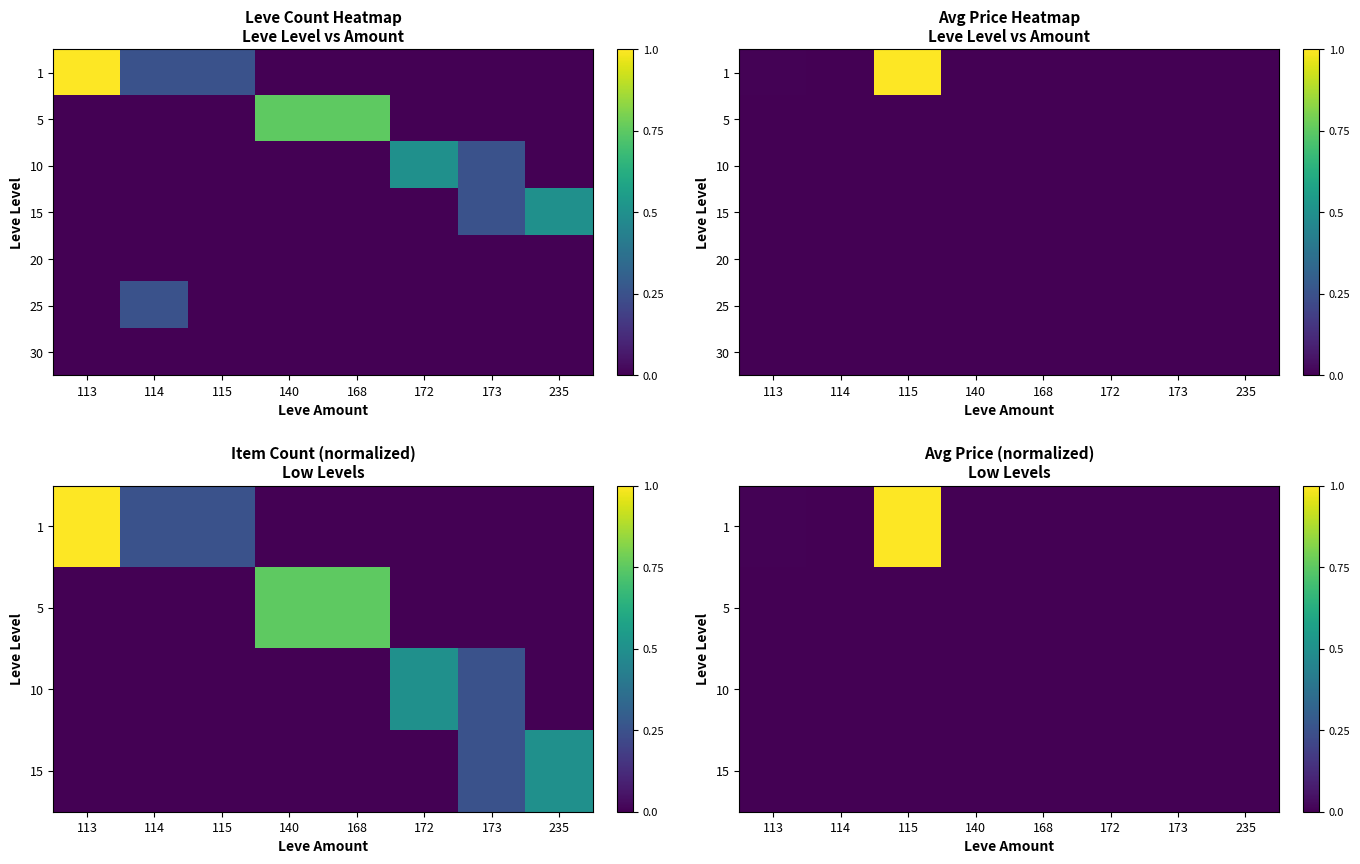

Reading left to right, transcribe all the data shown in this chart.

row_0: 113=0.0	114=0.0	115=1.0	140=0.0	168=0.0	172=0.0	173=0.0	235=0.0
row_1: 113=0.0	114=0.0	115=0.0	140=0.0	168=0.0	172=0.0	173=0.0	235=0.0
row_2: 113=0.0	114=0.0	115=0.0	140=0.0	168=0.0	172=0.0	173=0.0	235=0.0
row_3: 113=0.0	114=0.0	115=0.0	140=0.0	168=0.0	172=0.0	173=0.0	235=0.0
row_4: 113=0.0	114=0.0	115=0.0	140=0.0	168=0.0	172=0.0	173=0.0	235=0.0
row_5: 113=0.0	114=0.0	115=0.0	140=0.0	168=0.0	172=0.0	173=0.0	235=0.0
row_6: 113=0.0	114=0.0	115=0.0	140=0.0	168=0.0	172=0.0	173=0.0	235=0.0